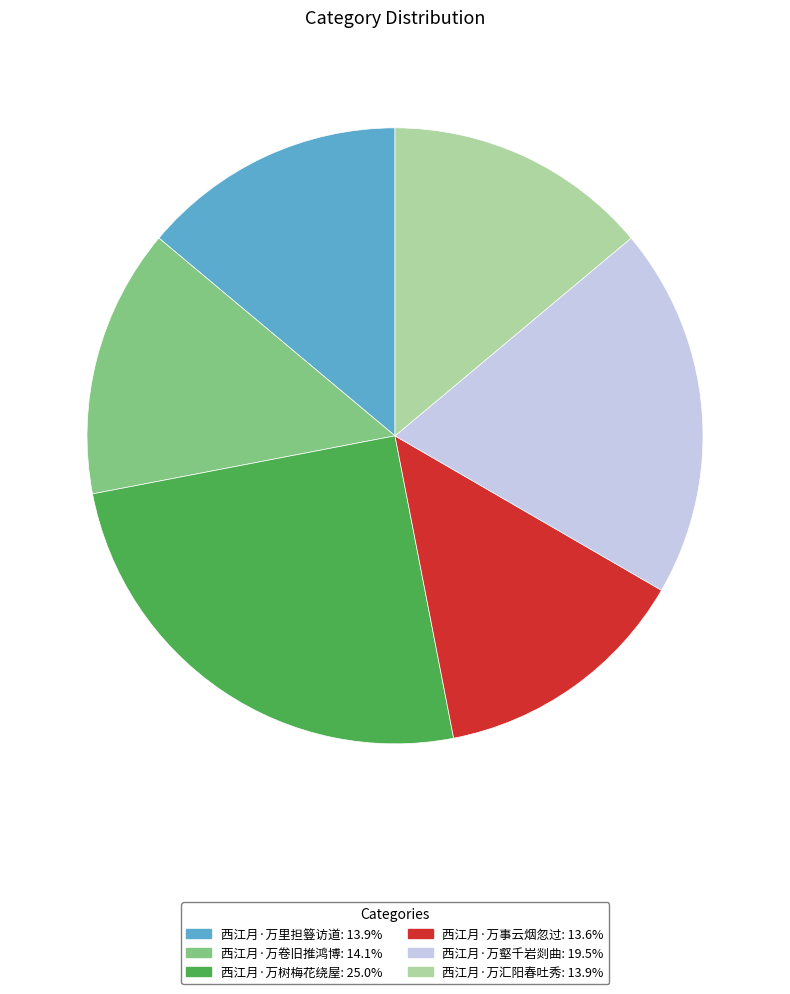

Is there a majority slice in this chart?

No